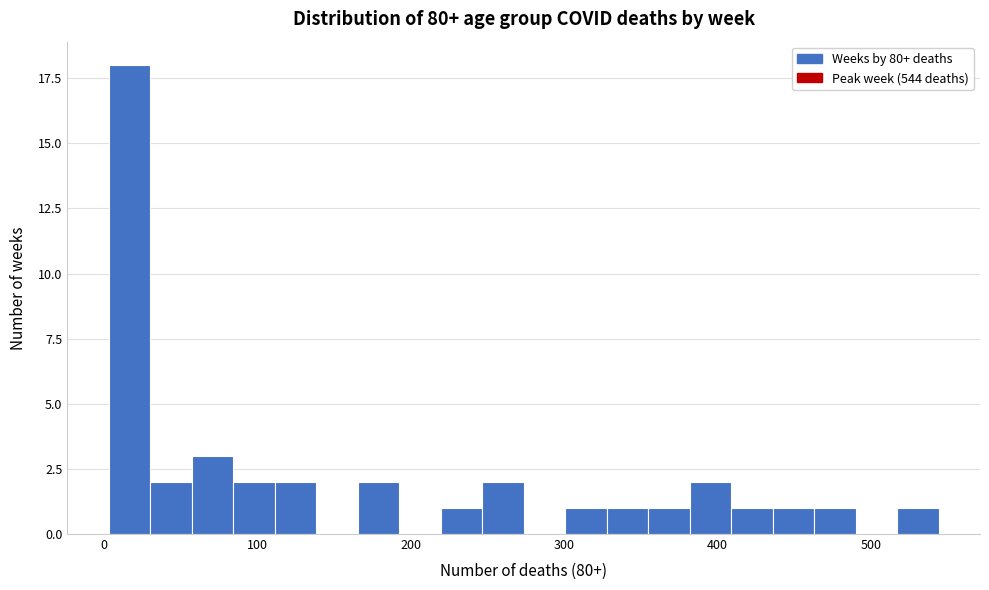

Around what value on the x-axis is the tallest bar? Give the approximate position of its centre, as read against the axis.

20